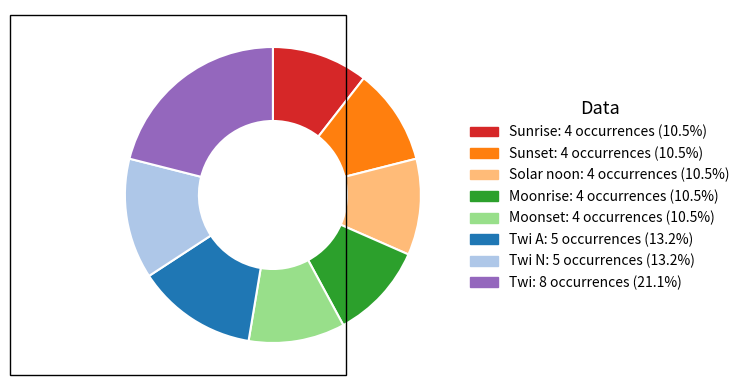

How many segments does this pie chart have?

8